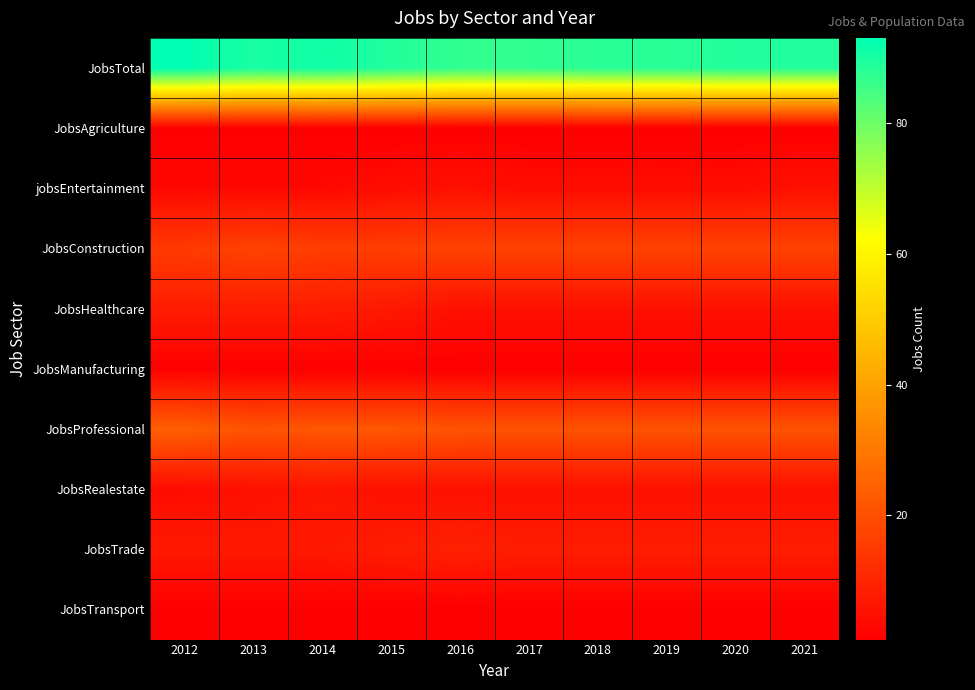

Count the number of data series in this chart.

10